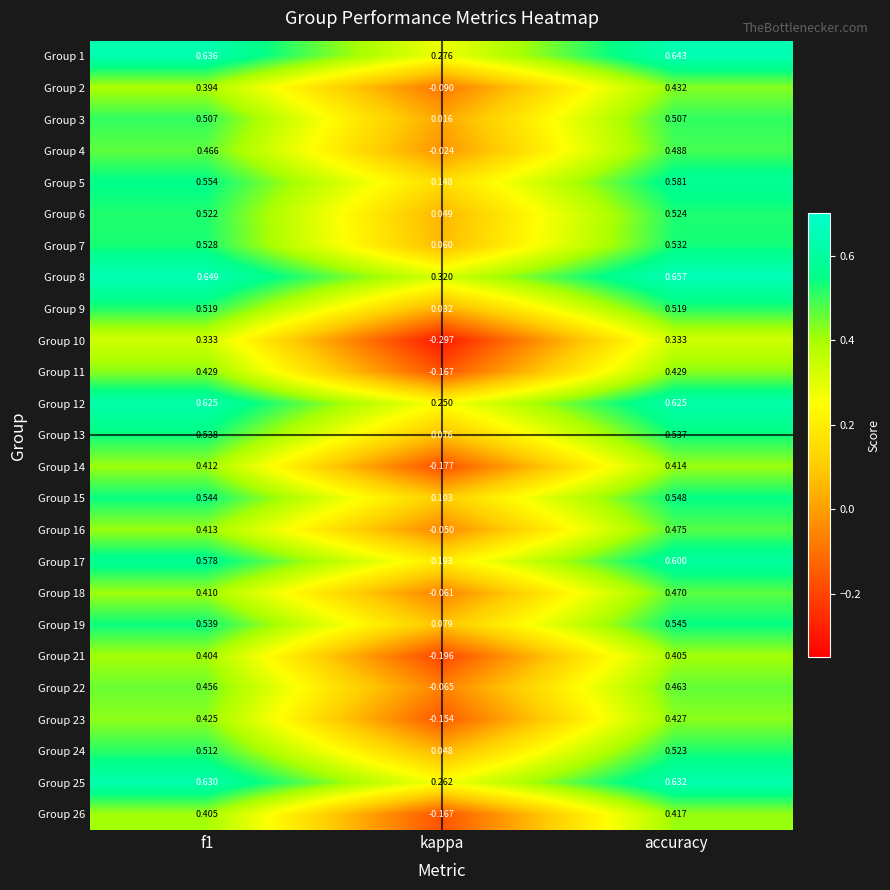

At which label is Group 17 closest to 0?

kappa